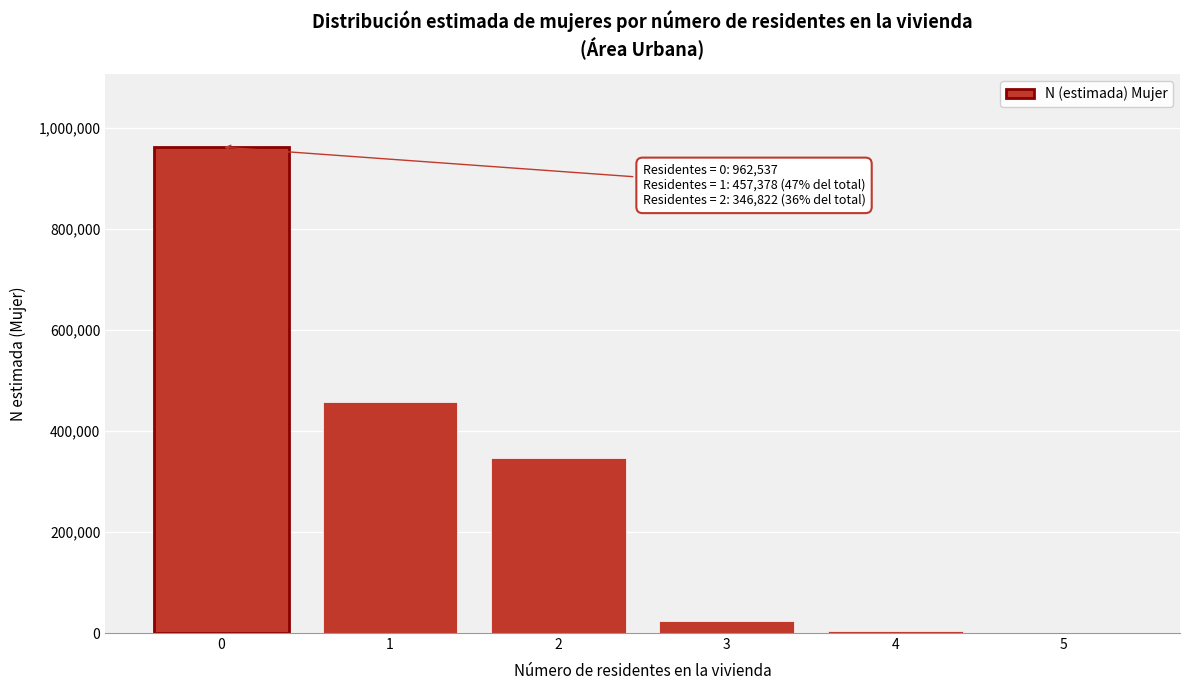

What is the greatest value displayed?

962537